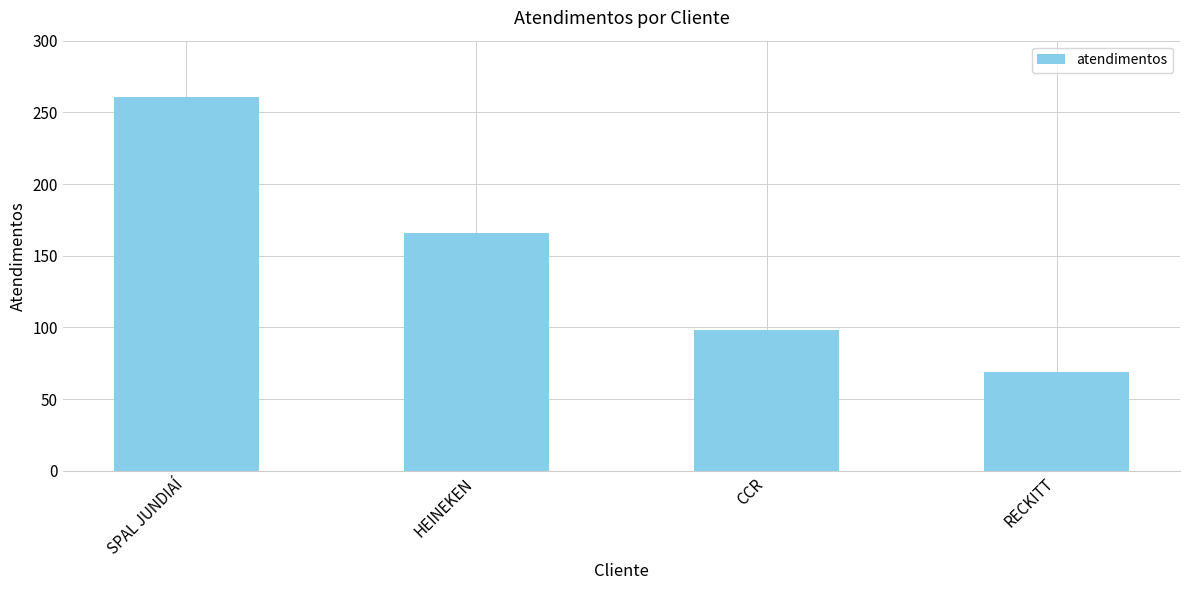

What is the label of the 2nd bar from the left?

HEINEKEN